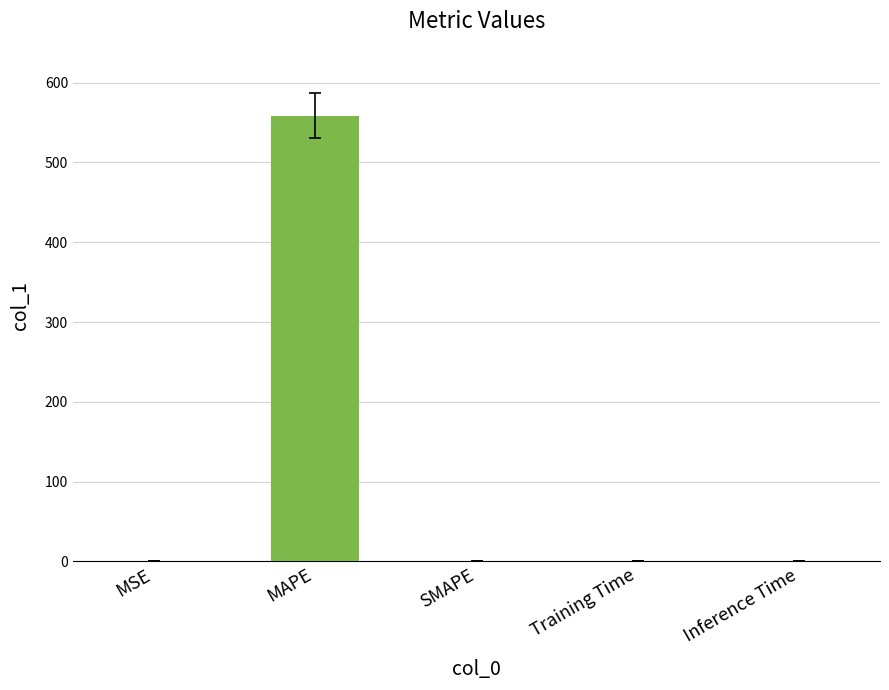

What is the change in value from MAPE to SMAPE?

-558.6